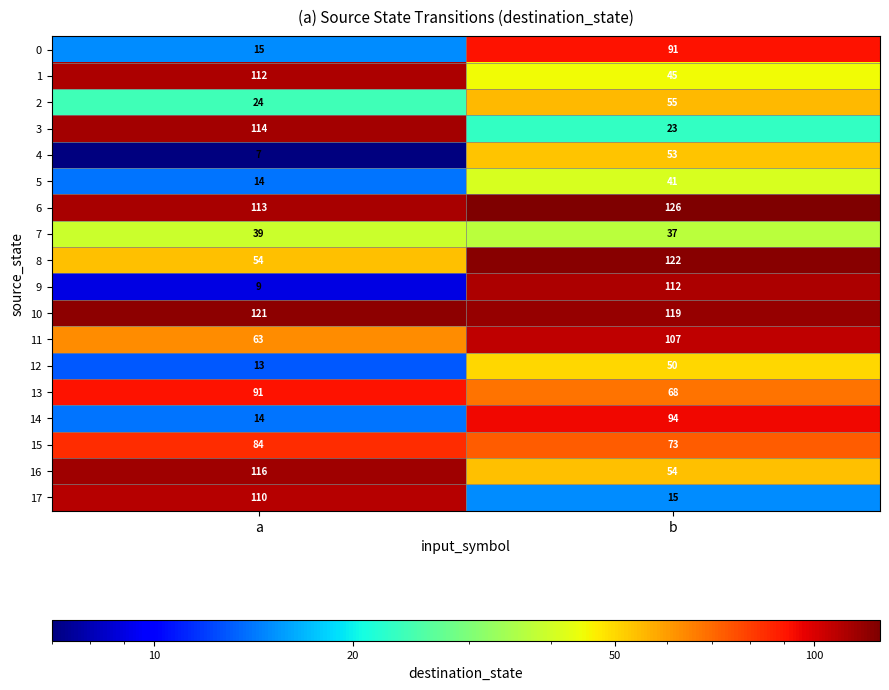

What is the total value across all series at a?

1113